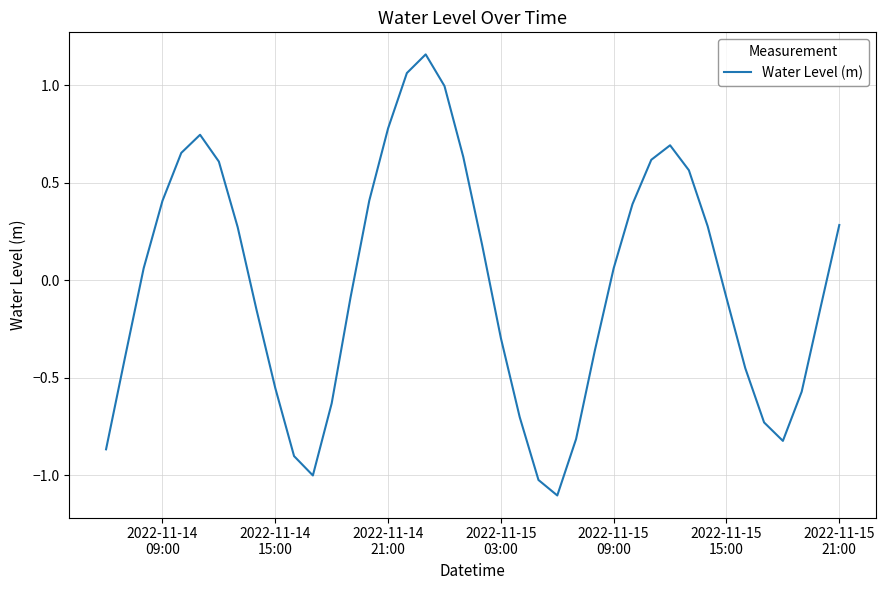

What is the difference between the maximum and minimum values?

2.3